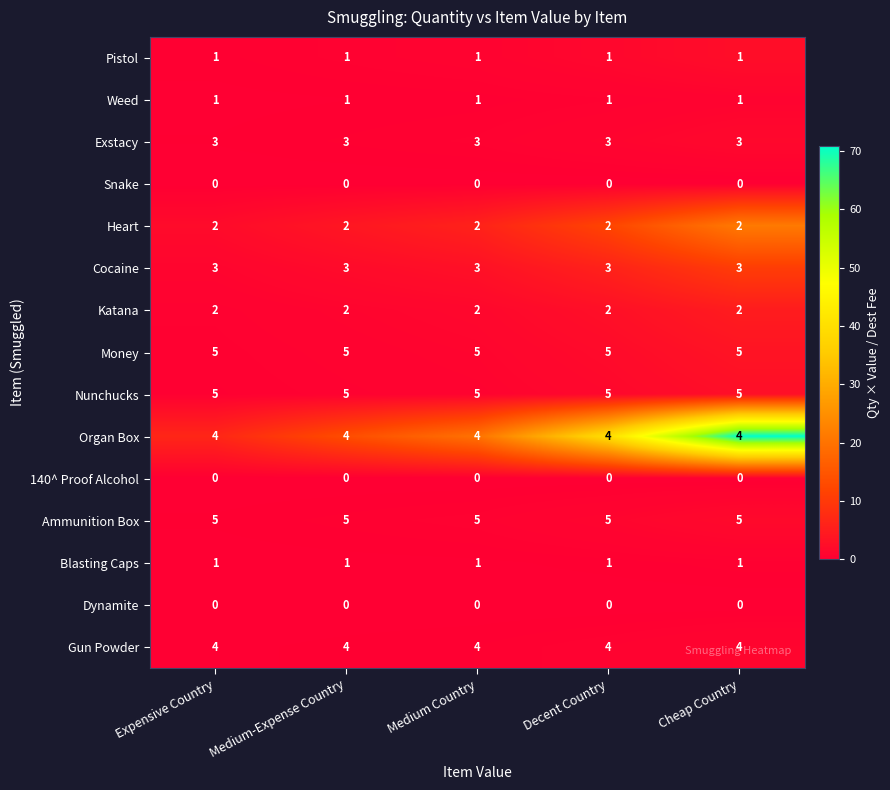

What is the minimum value for Nunchucks?

5